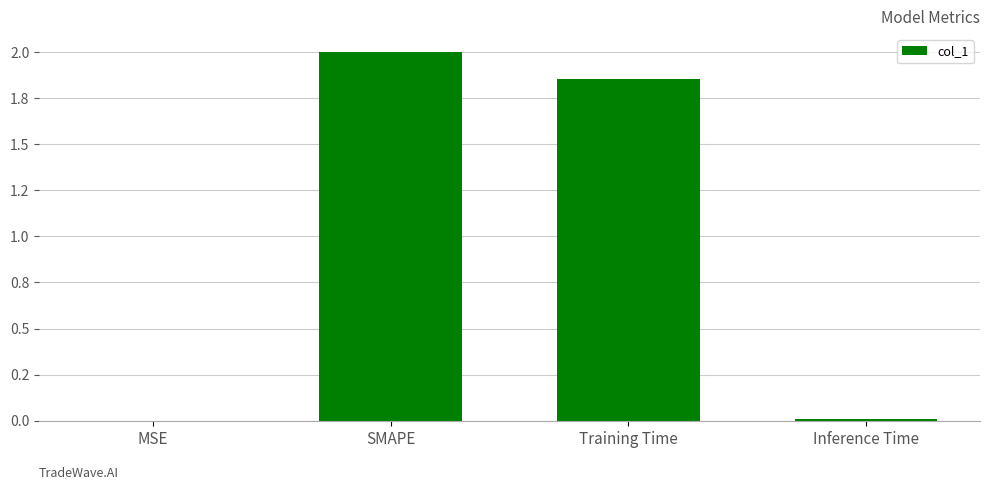

What is the change in value from SMAPE to Training Time?

-0.1